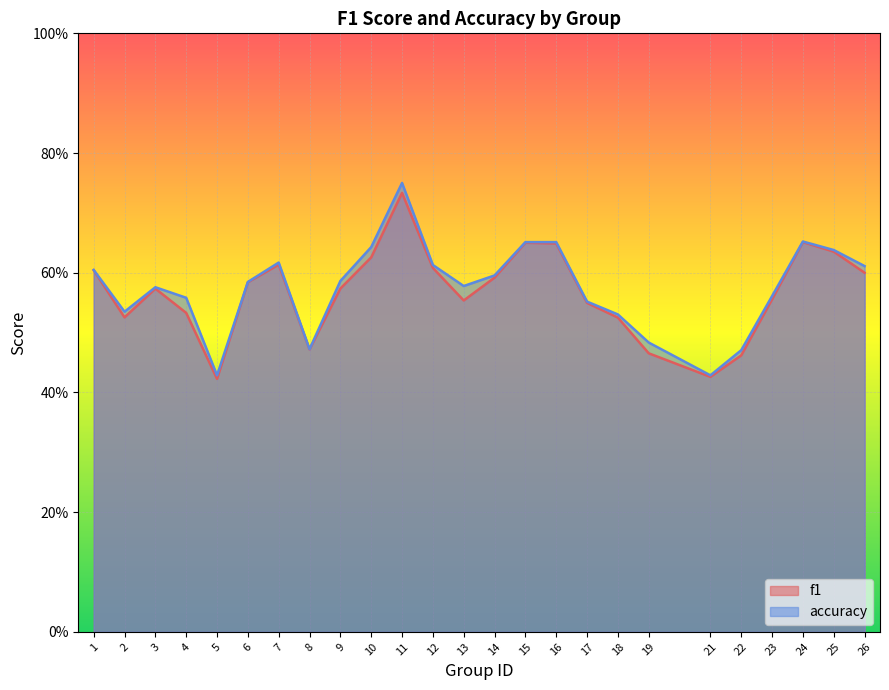

True or false: f1 has a value of 1.0 at 25.

False